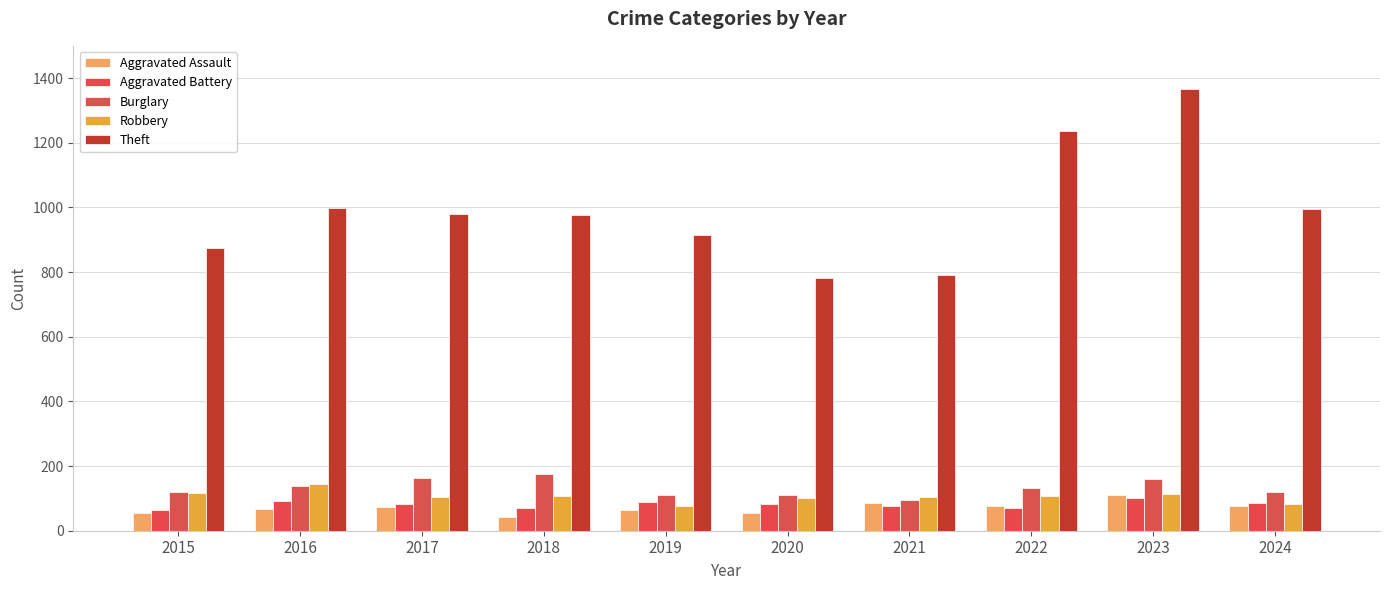

Which series changed the most between 2019 and 2020?

Theft